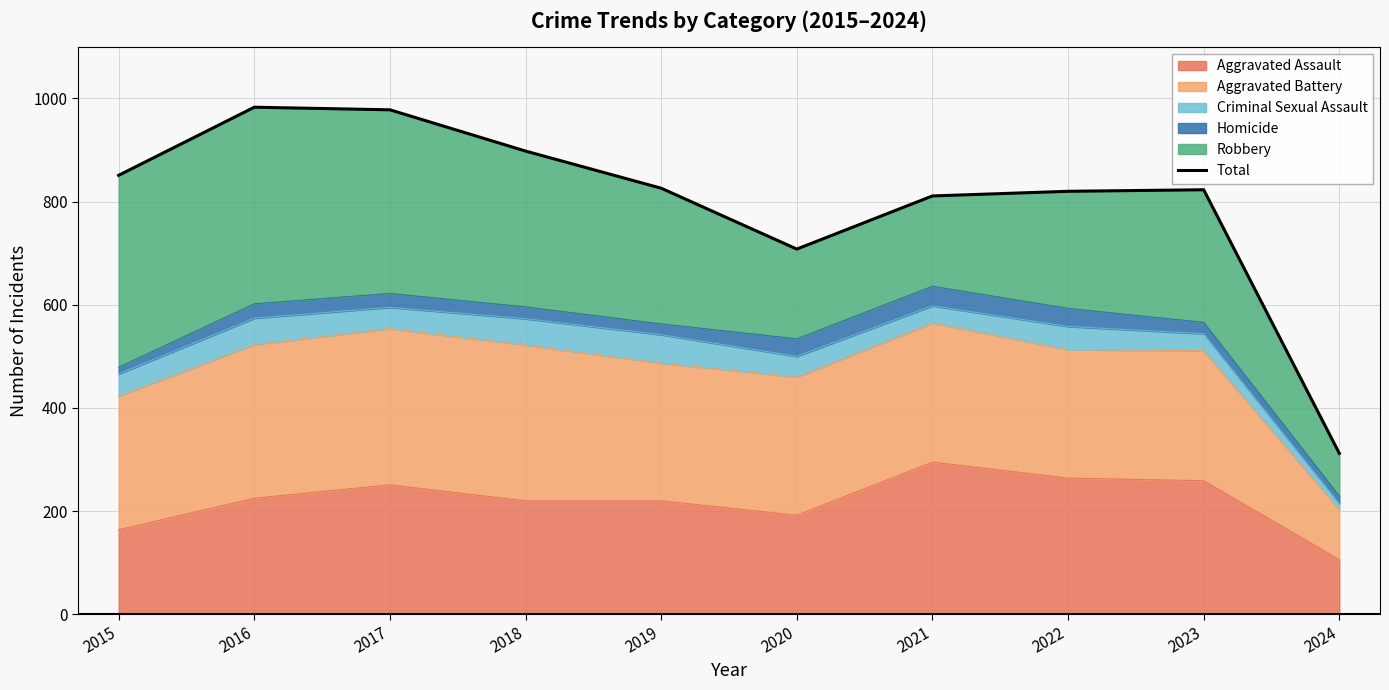

Between 2018 and 2021, which is larger?

2018